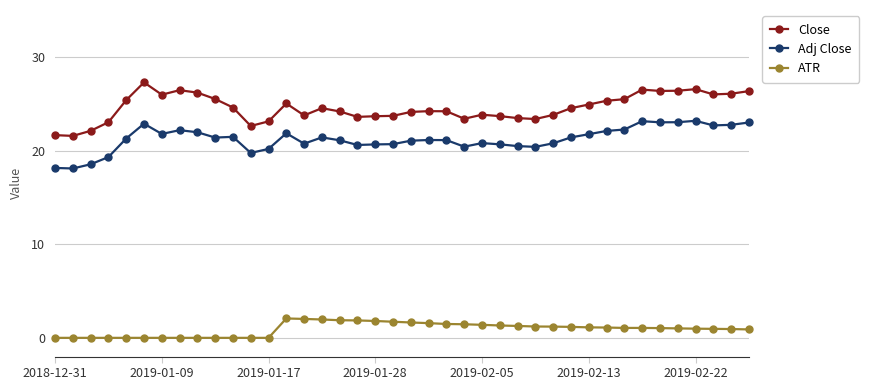

What is the maximum value shown in the chart?

27.3